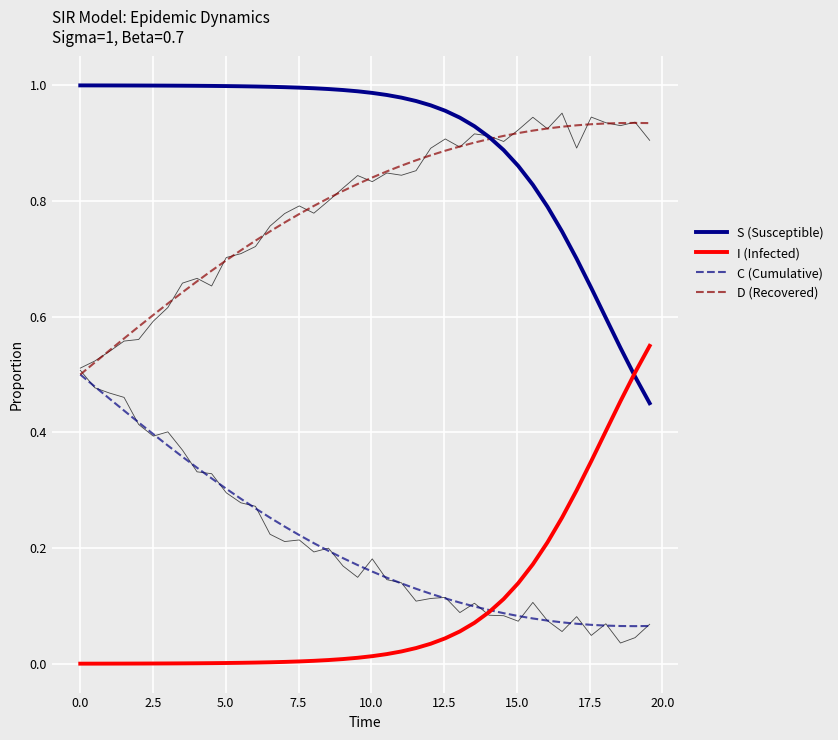

Count the D (Recovered) values in the range 0 to 1.

40